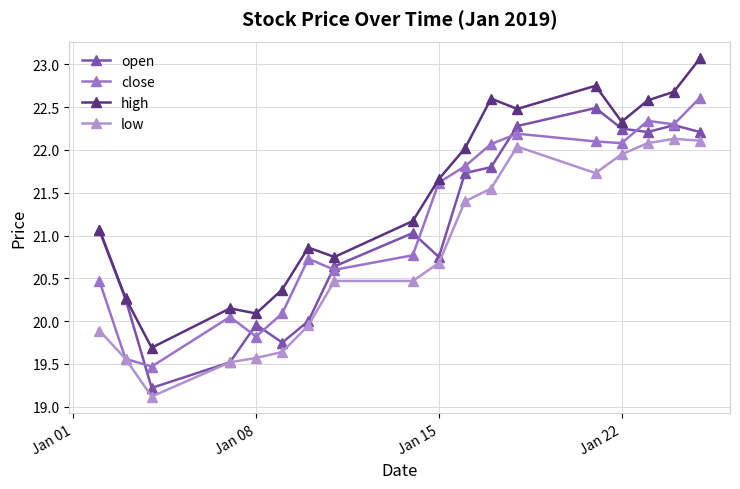

How many data points in close are above 21?

9